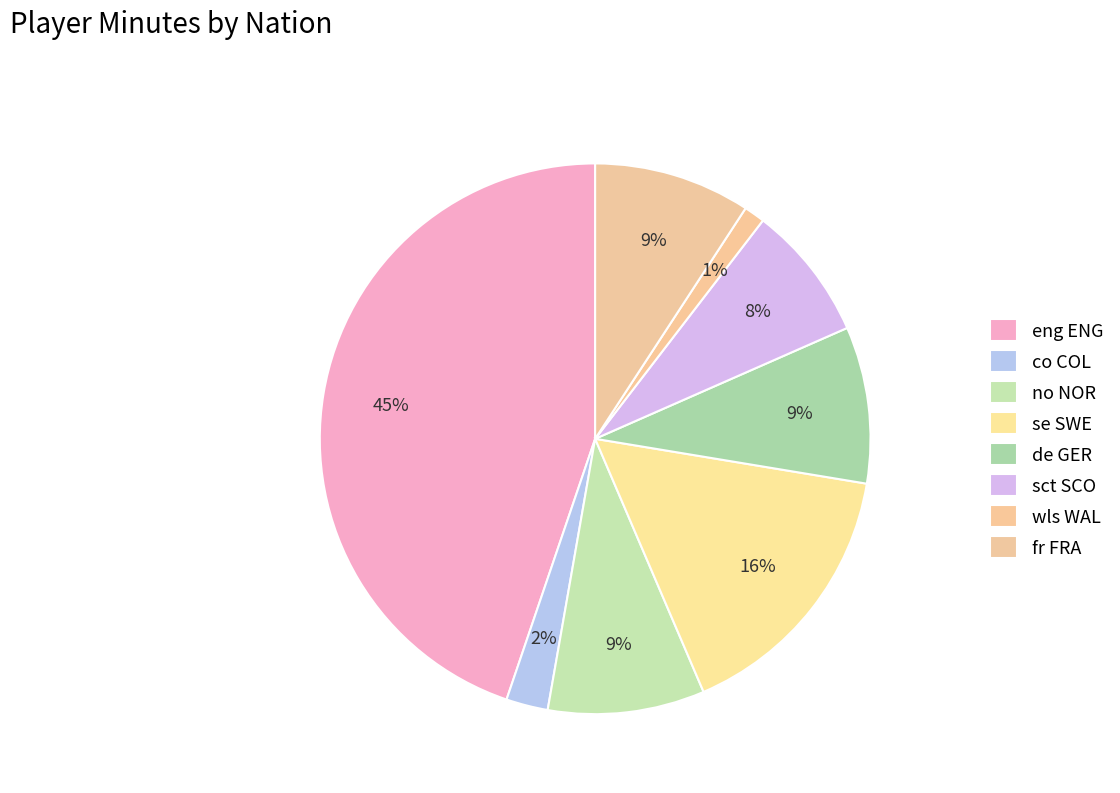

Count the number of slices in the pie.

8